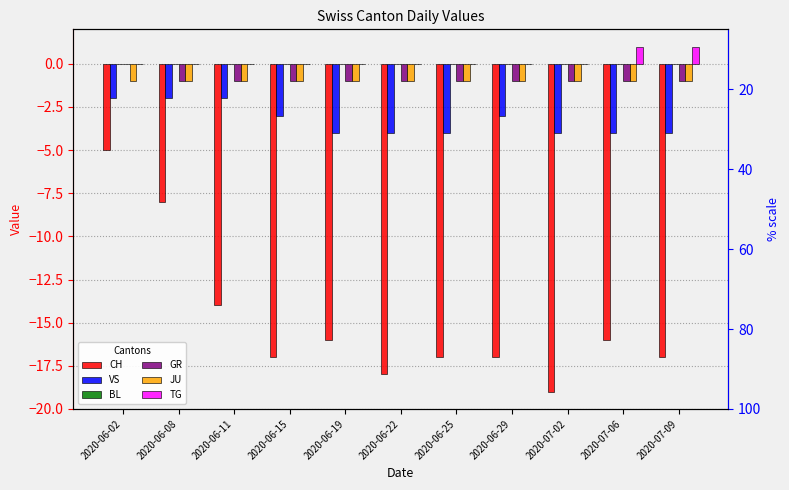

What is the highest value of the VS series?

-2